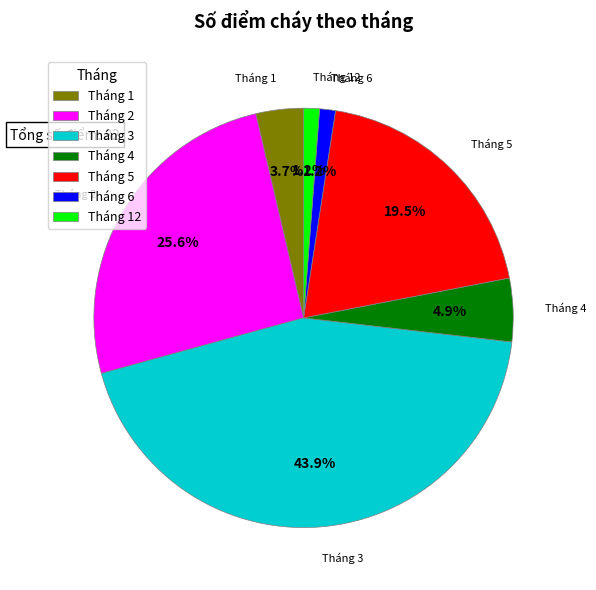

Between Tháng 2 and Tháng 5, which is larger?

Tháng 2